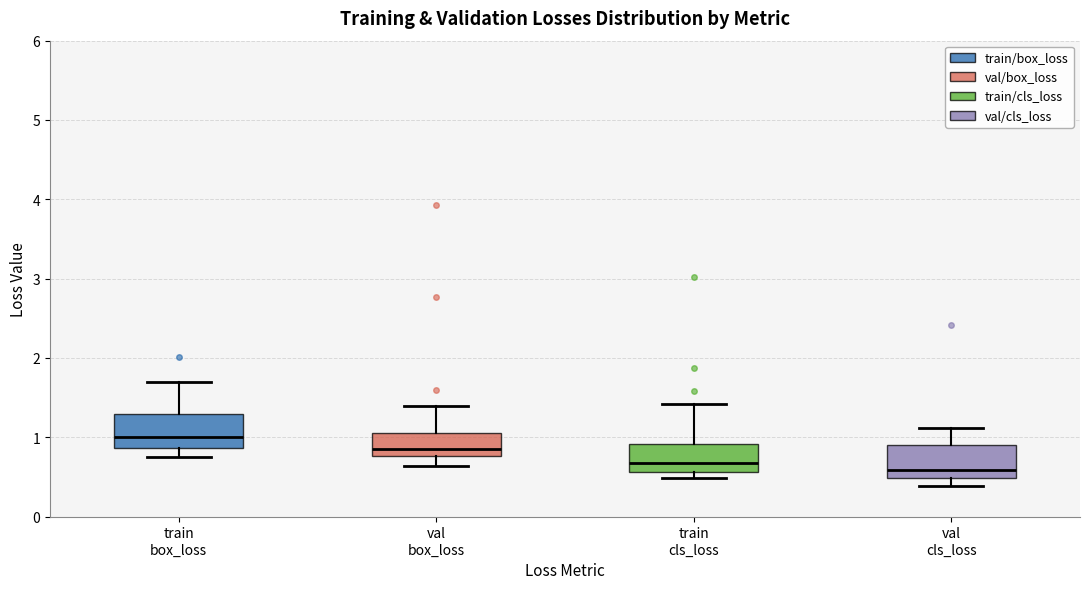

Reading left to right, transcribe this box plot: for each box, give where its median line is, the range the box spans, and where its two whiskers end, as read against the y-axis. The values are not printed on the chart, so give them approximately, as read against the axis.

train box_loss: median 1.0, box 0.9 to 1.3, whiskers 0.7 to 1.7
val box_loss: median 0.8 (just above the box's lower edge), box 0.8 to 1.1, whiskers 0.6 to 1.4
train cls_loss: median 0.7, box 0.6 to 0.9, whiskers 0.5 to 1.4
val cls_loss: median 0.6, box 0.5 to 0.9, whiskers 0.4 to 1.1